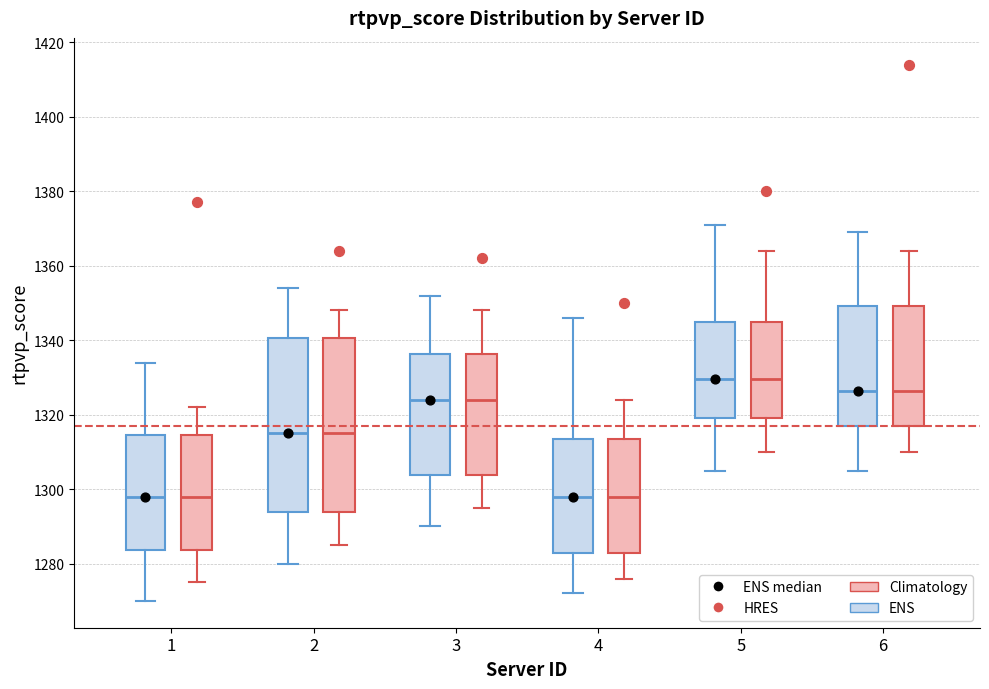

Where is the upper edge of the box for 6 (ENS) on the y-axis? The values are not printed on the chart, so give them approximately, as read against the axis.

1350